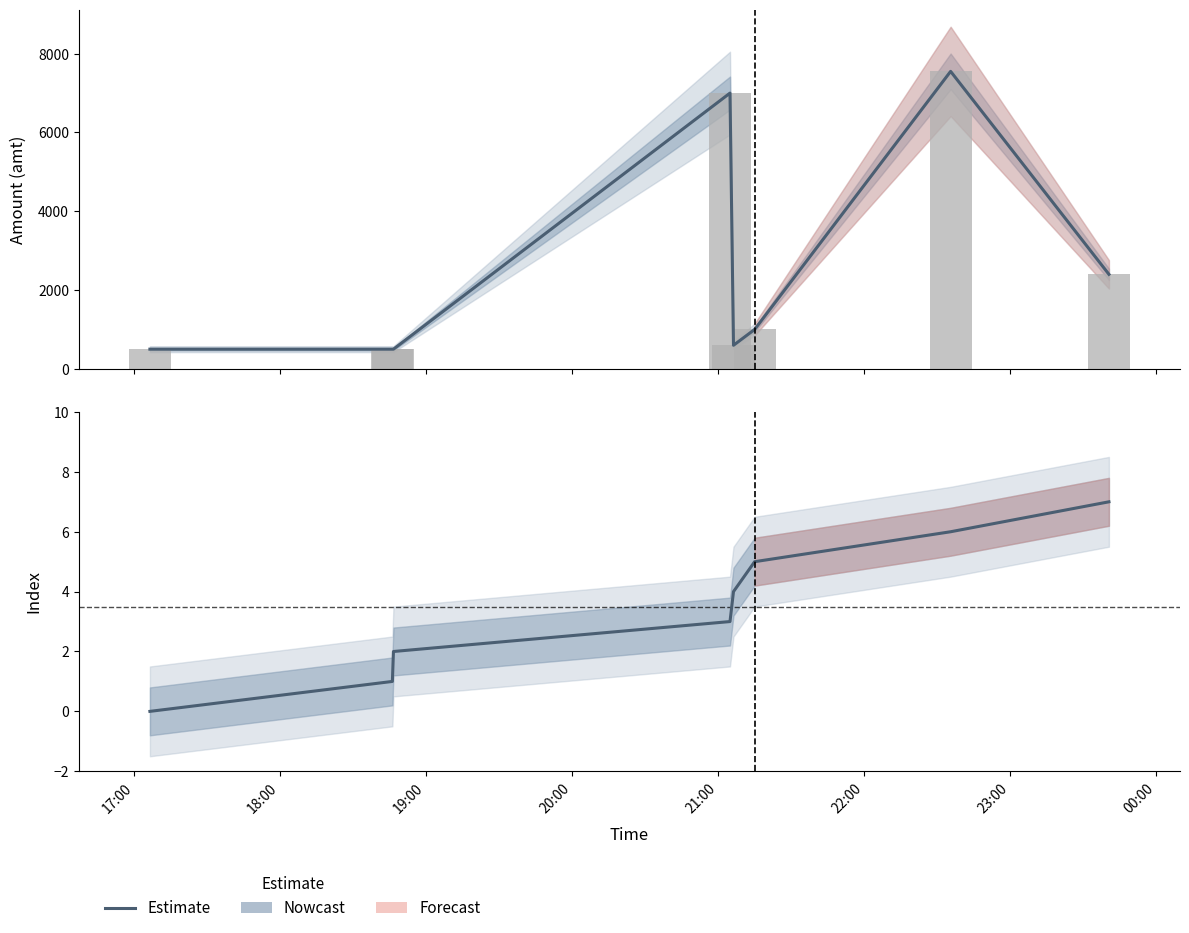

What is the approximate value at 23:00?

6